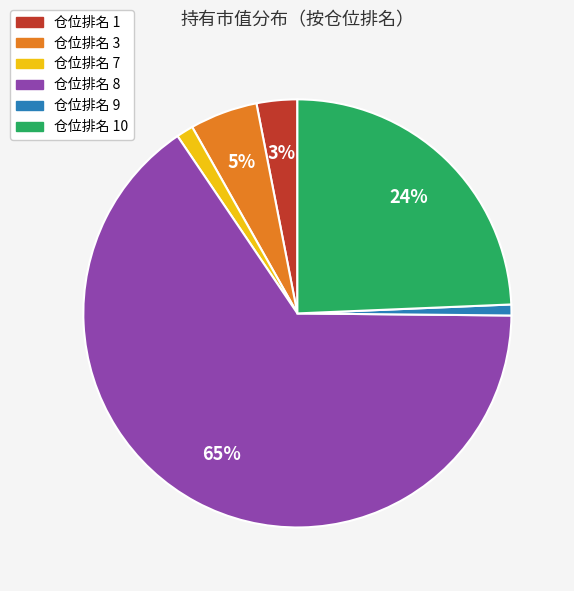

Does any single category account for the majority?

Yes